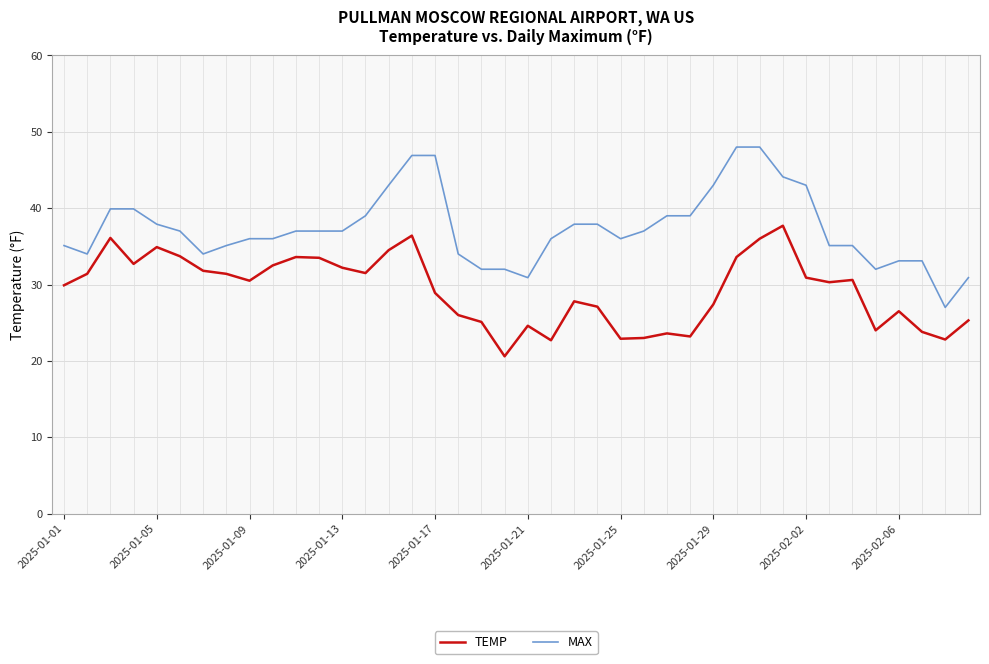

What is the difference between the maximum and minimum values in the MAX series?

21.0